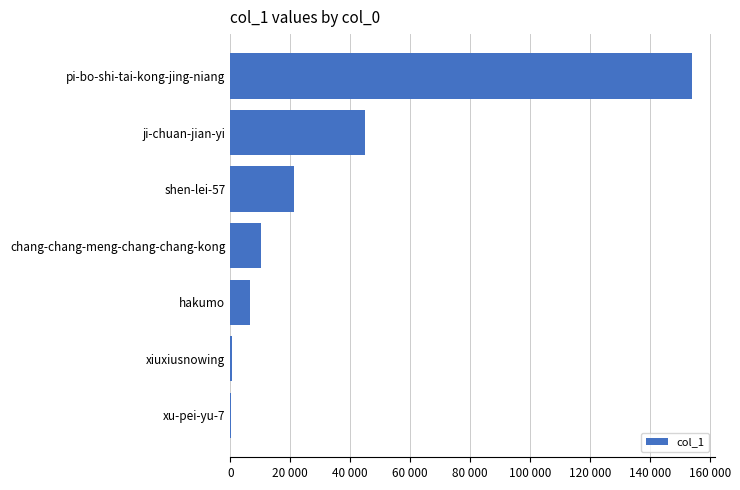

How many categories are shown in the chart?

7